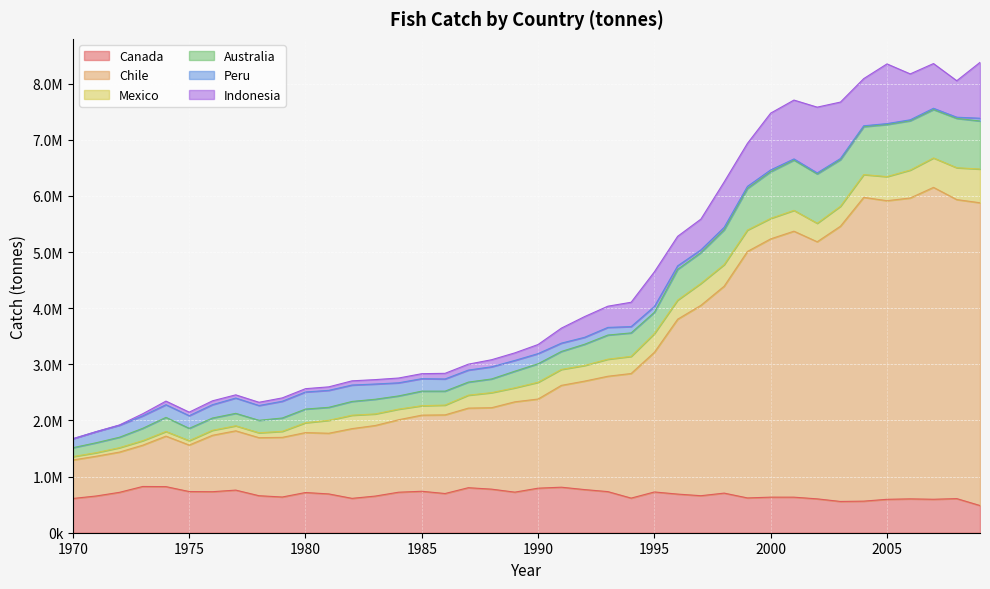

Where does the Australia series first go above 3353655?

1991